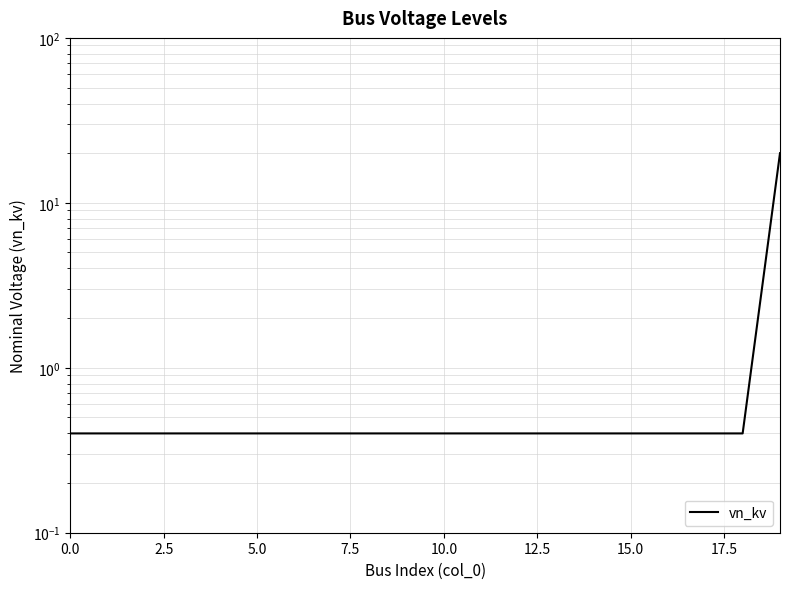

Reading right to left, extract all data points from this chart.

20.0	0.4	0.4	0.4	0.4	0.4	0.4	0.4	0.4	0.4	0.4	0.4	0.4	0.4	0.4	0.4	0.4	0.4	0.4	0.4